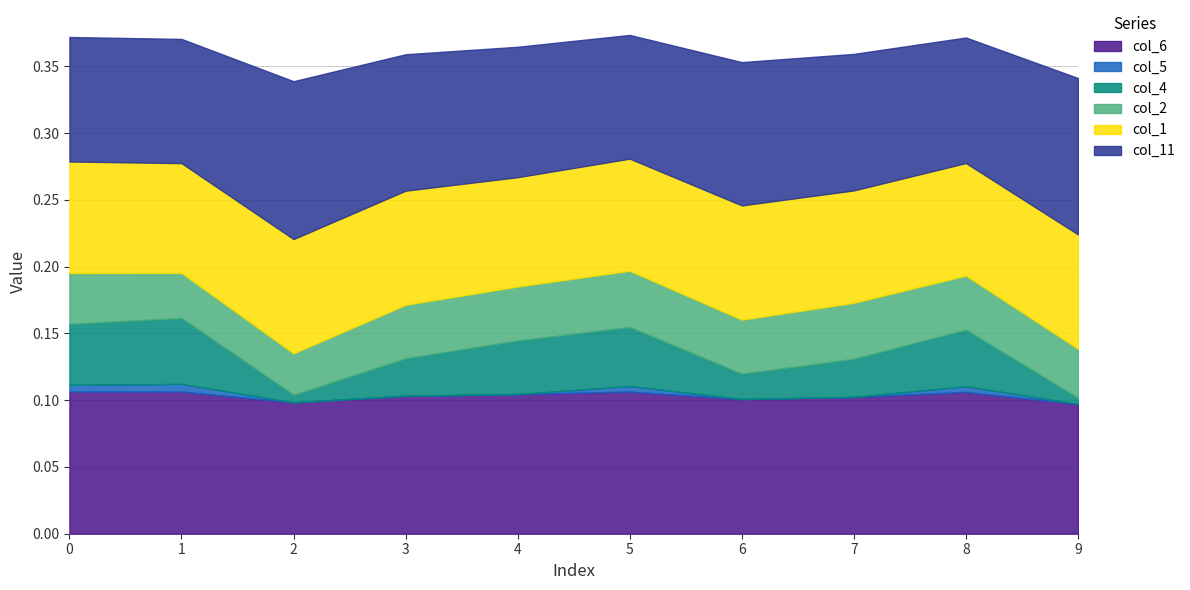

True or false: col_4 and col_6 intersect in this chart.

False